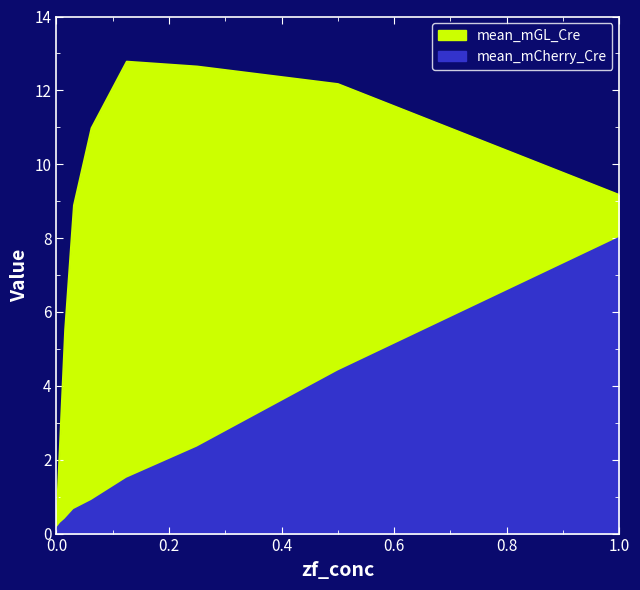

Where is mean_mGL_Cre nearest to the value 6?

0.01563